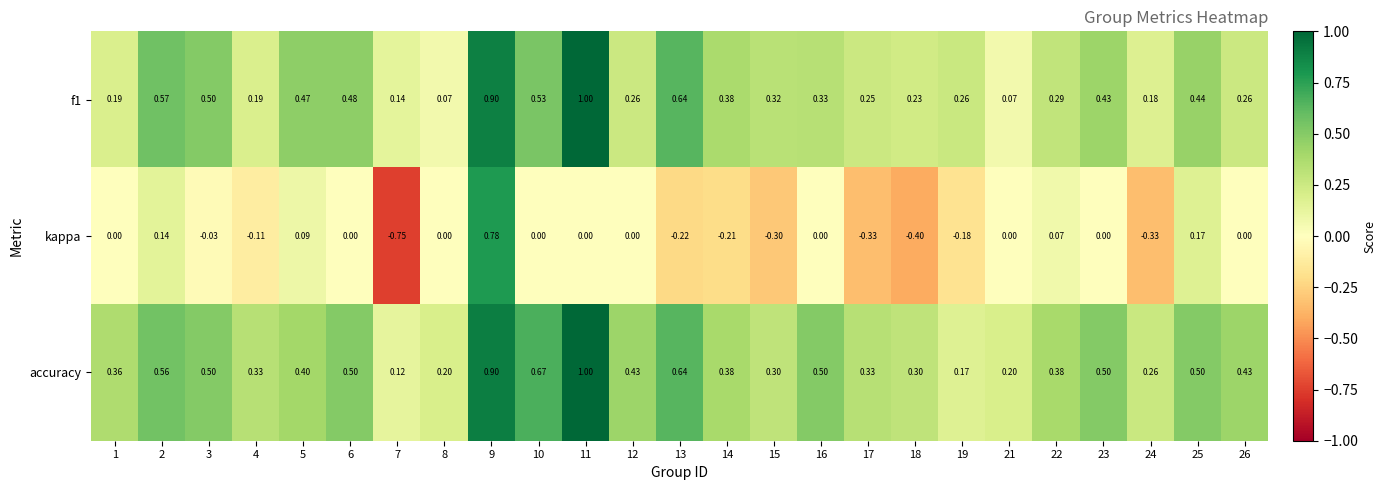

Which series has the widest spread of values?

kappa